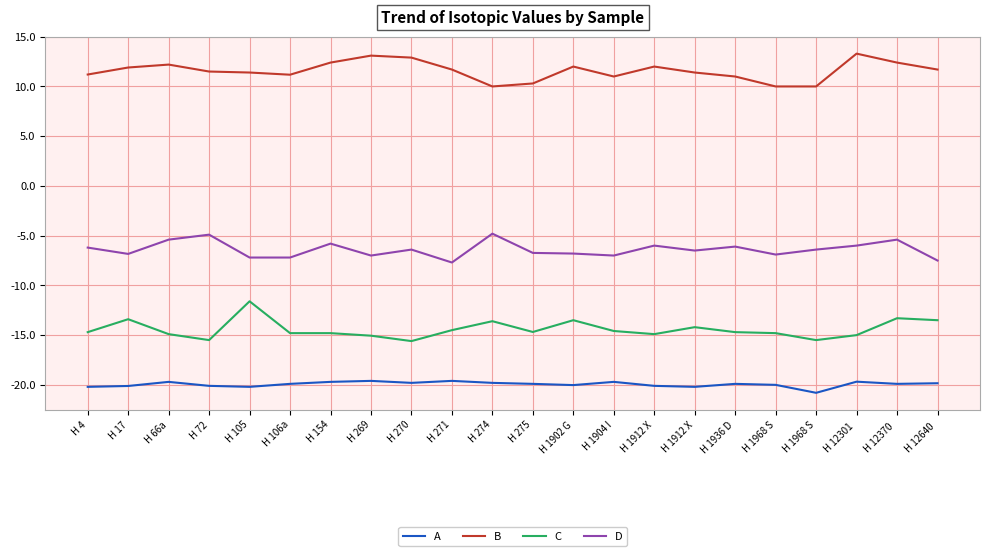

Rank the series at H 1912 X from lowest to highest value.

A, C, D, B